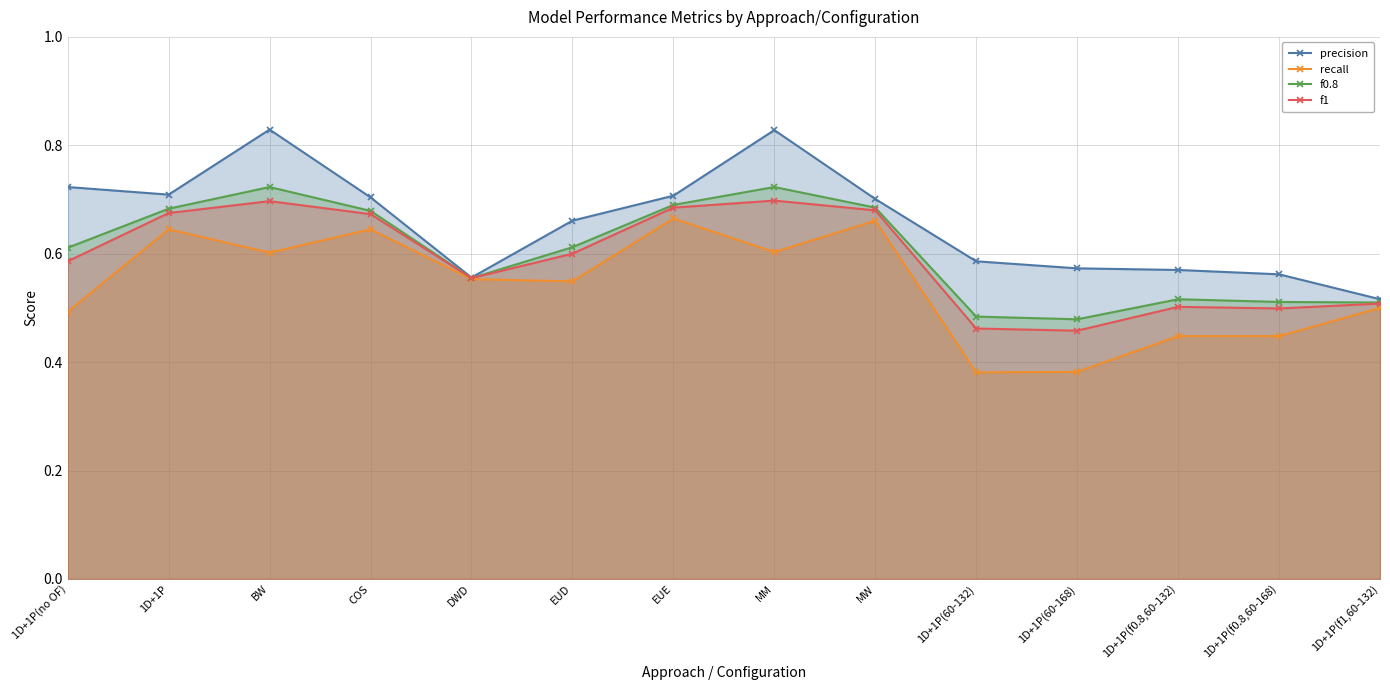

True or false: precision and f0.8 intersect in this chart.

False